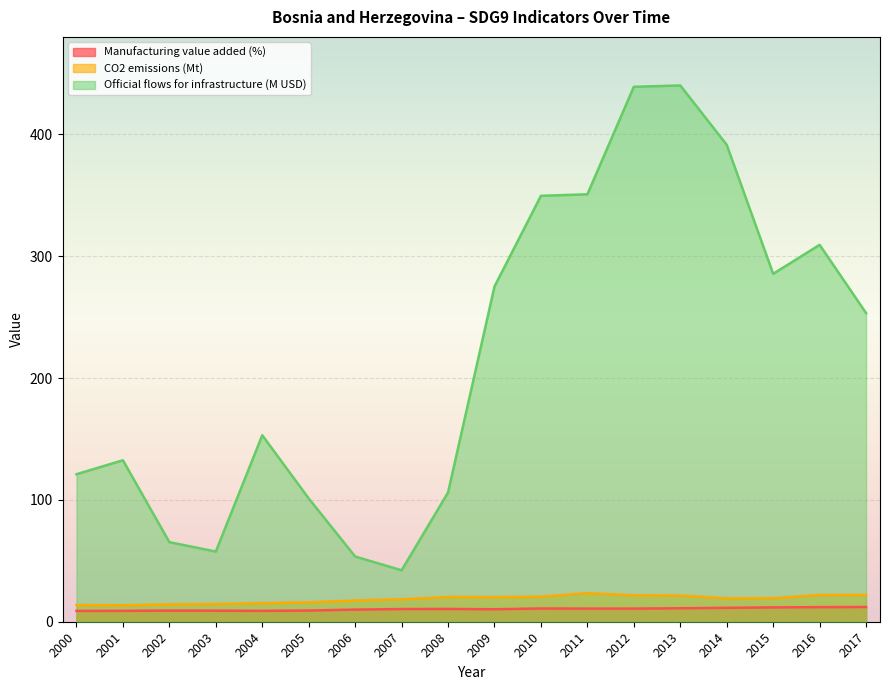

What is the approximate value of CO2 emissions (Mt) at 2002?

14.2